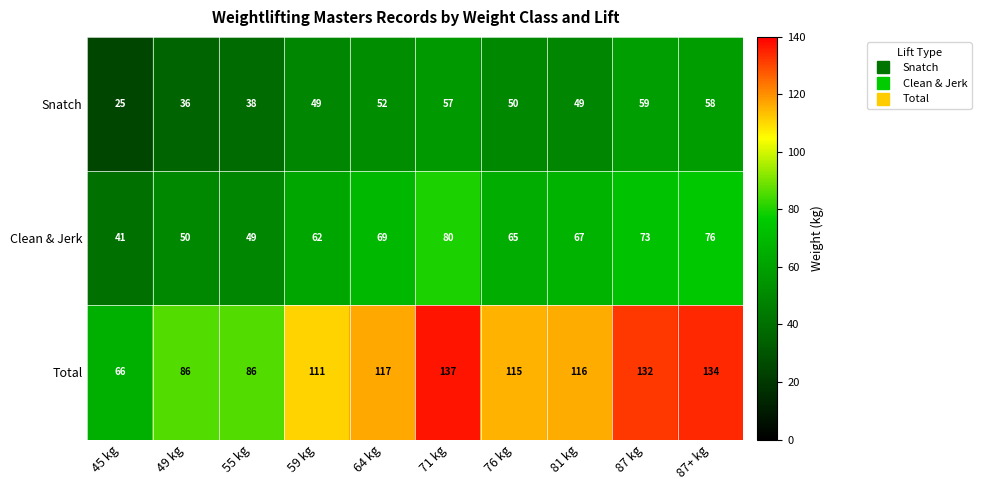

Which series has the largest total across all categories?

Total